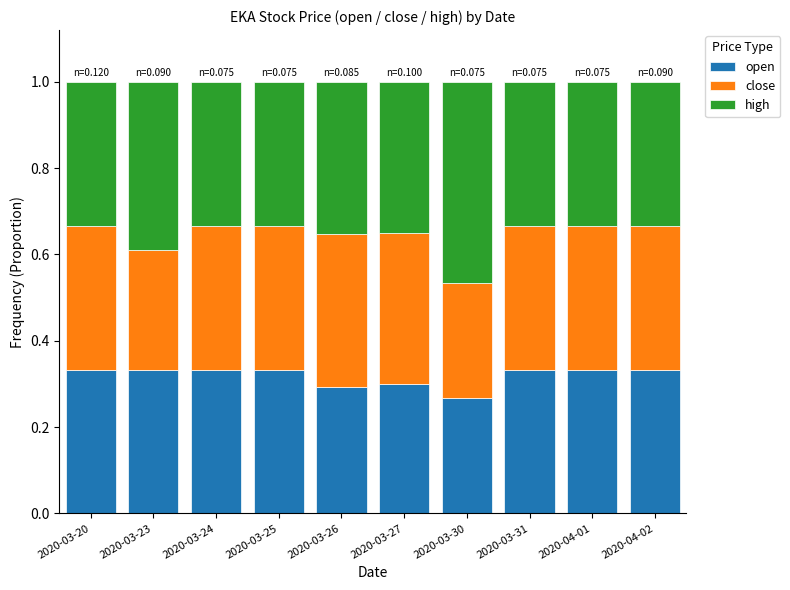

What is the sum of all open values?

3.2